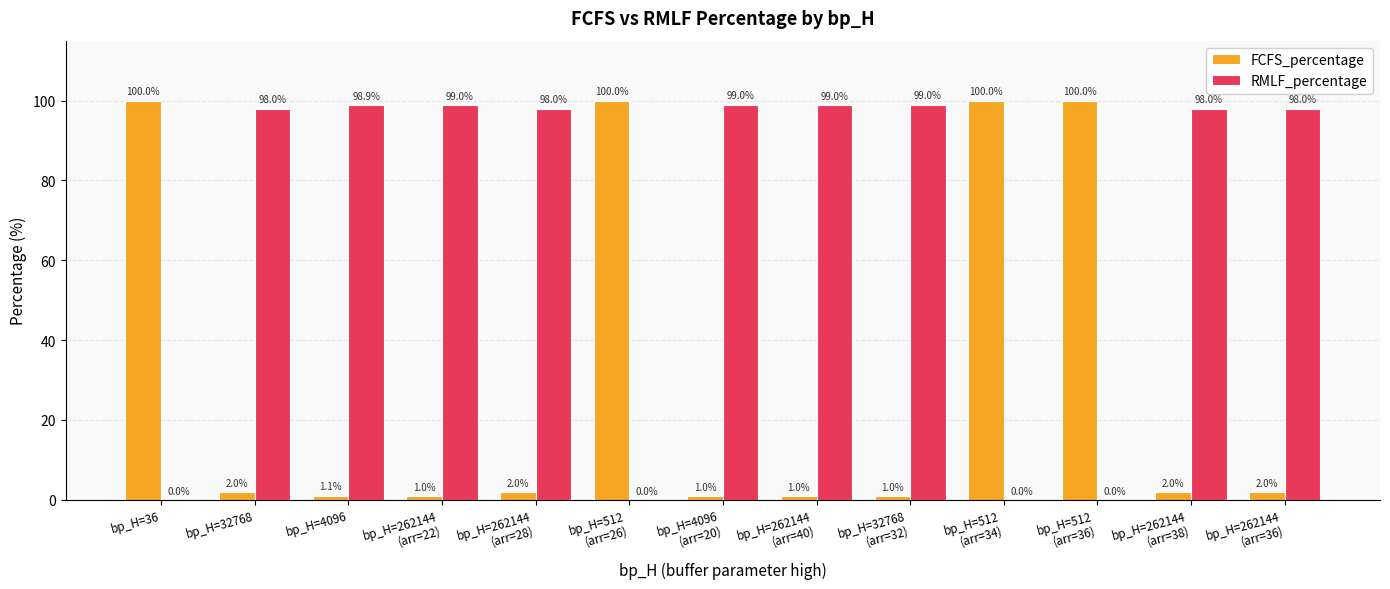

What is the total value across all series at bp_H=512
(arr=34)?

100.0